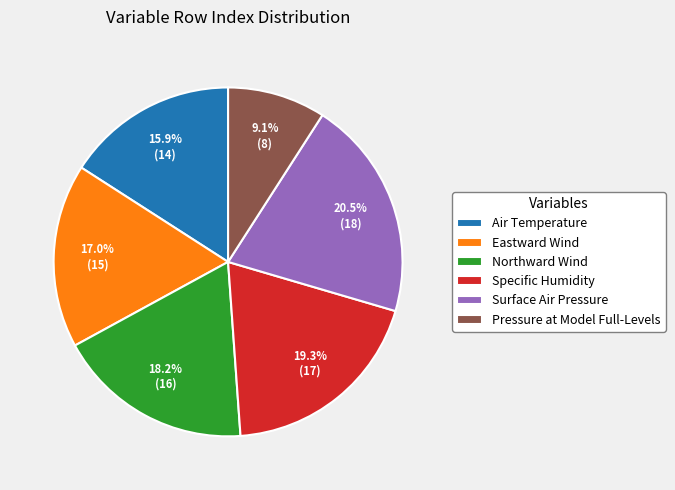

To the nearest percent, what is the difference between the Eastward Wind and Northward Wind slice percentages?

1%